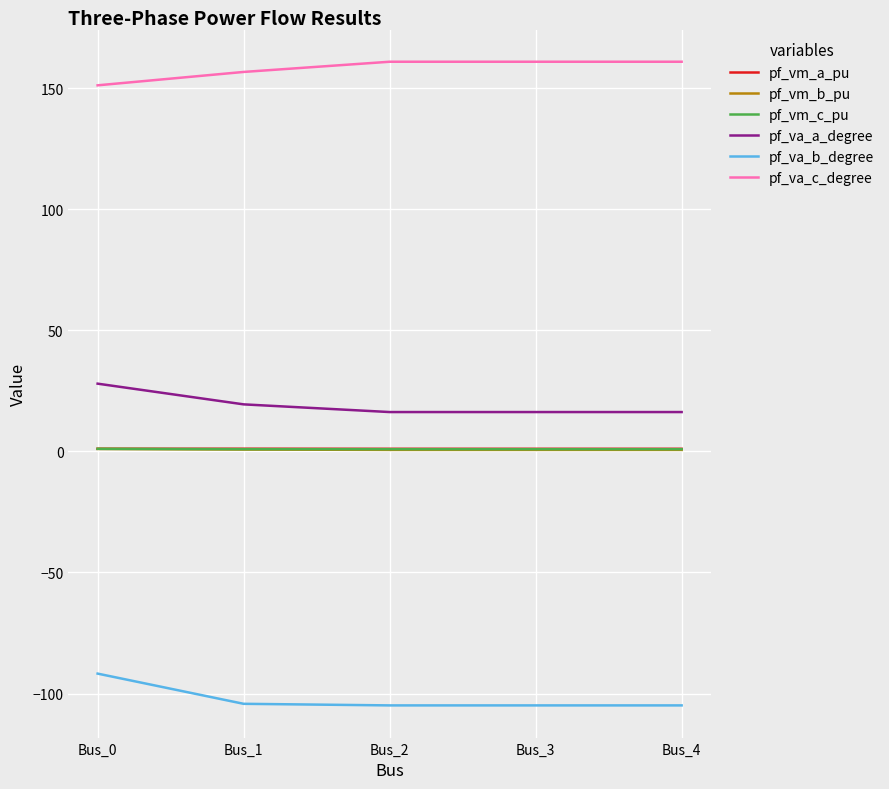

What is the minimum value shown in the chart?

-104.9